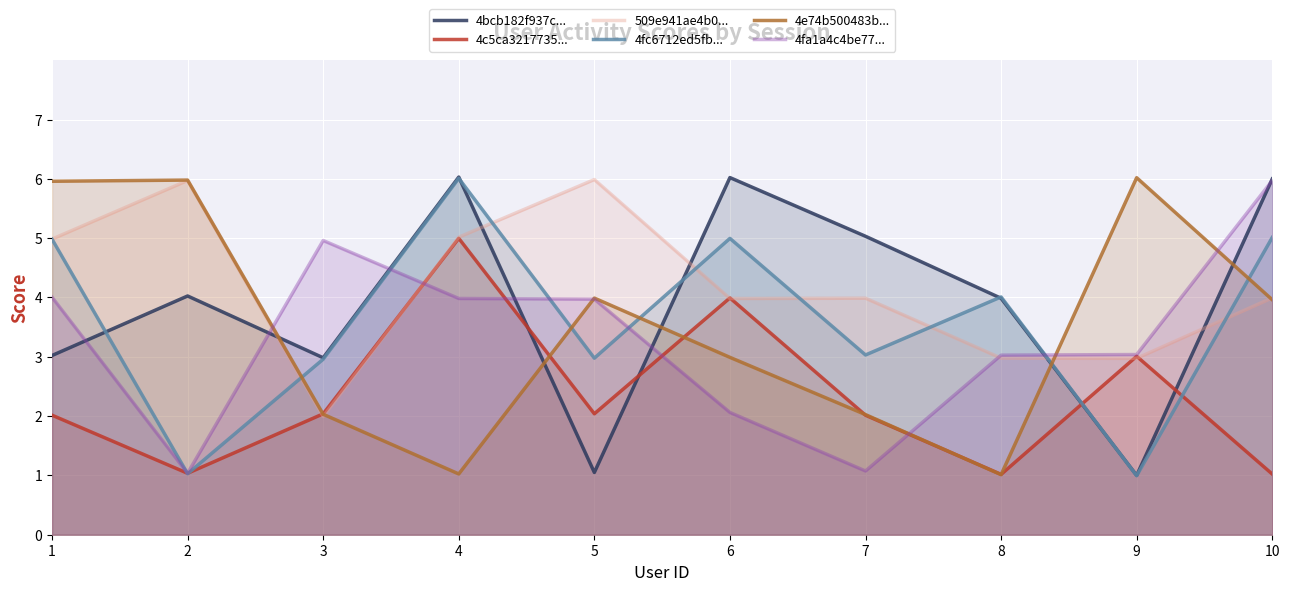

How many intersections are there between 4bcb182f937c... and 4c5ca3217735...?

4